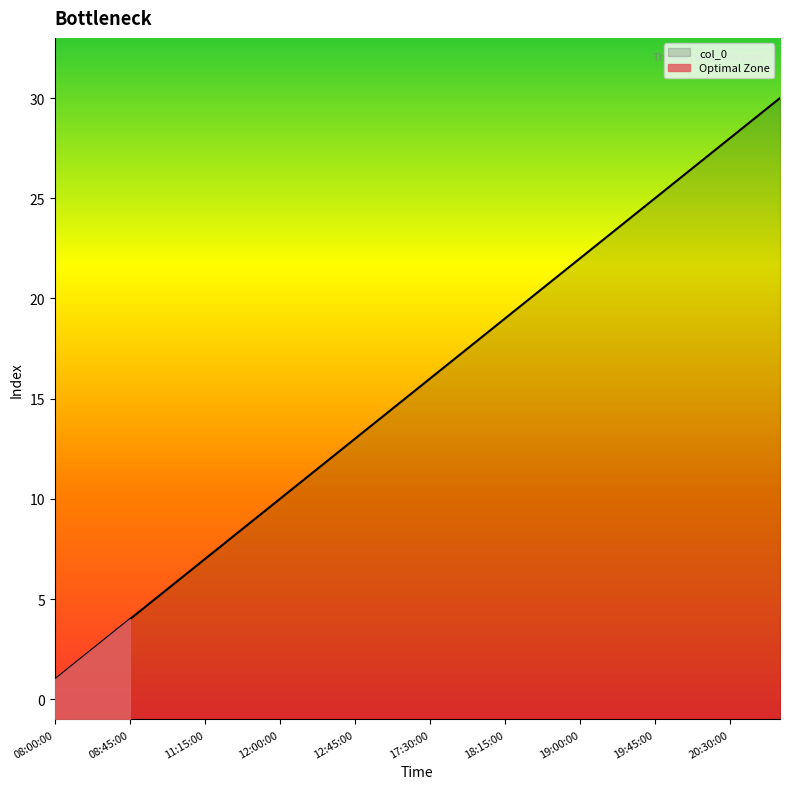

Is it true that the value at 11:30:00 is 8?

True